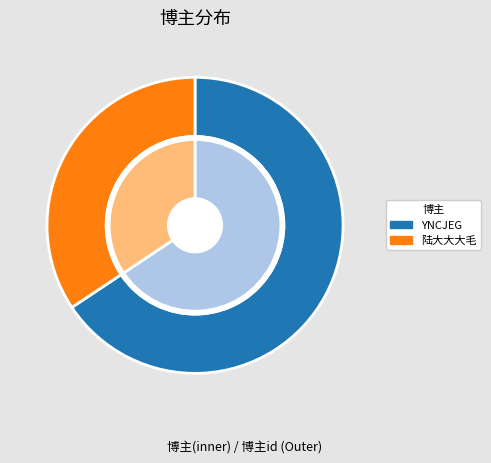

How many segments does this pie chart have?

2